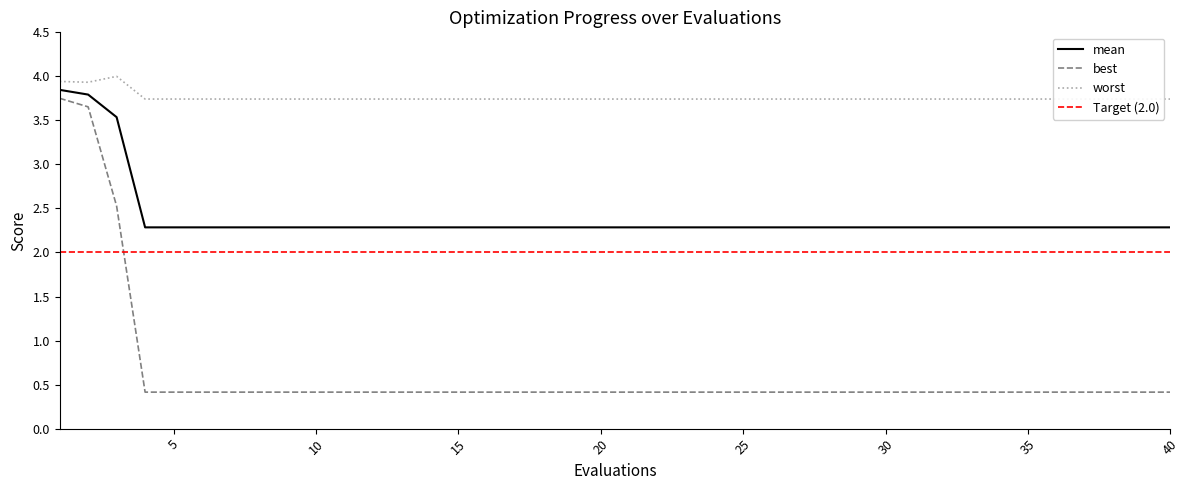

True or false: mean has more than 0 interior local peaks.

False